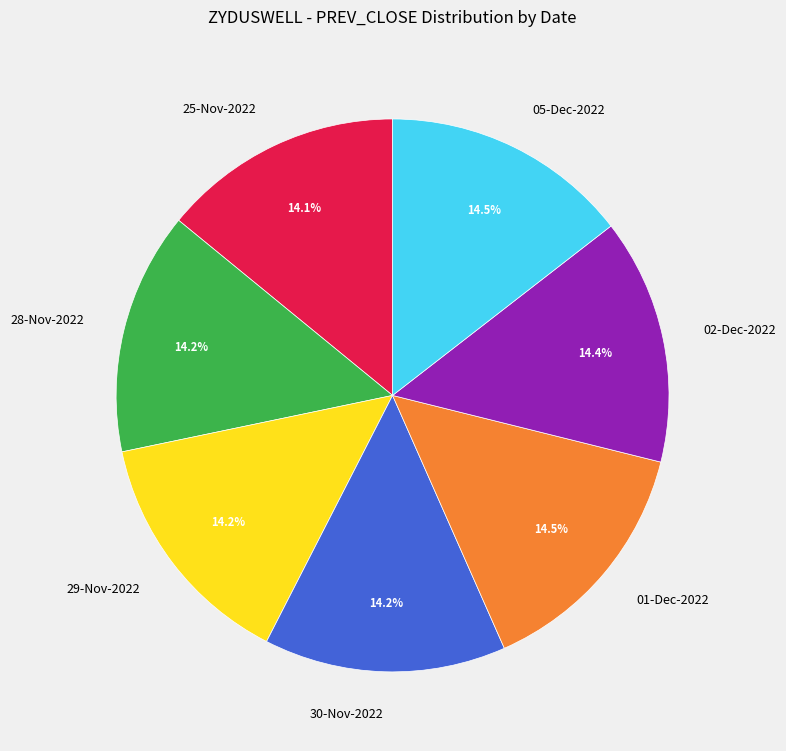

Combined, do 28-Nov-2022 and 30-Nov-2022 account for over 50%?

No